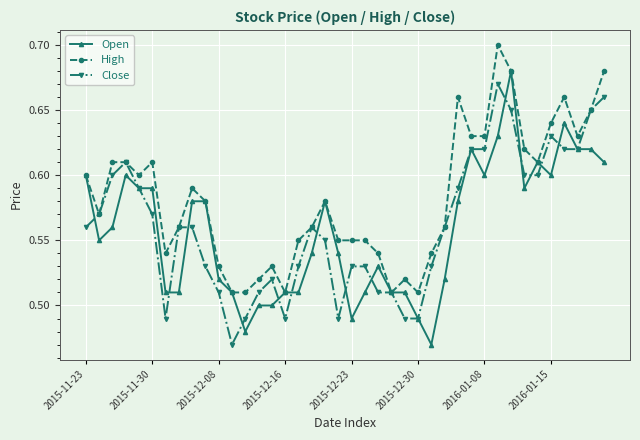

Count the Open values in the range 0 to 1.

40